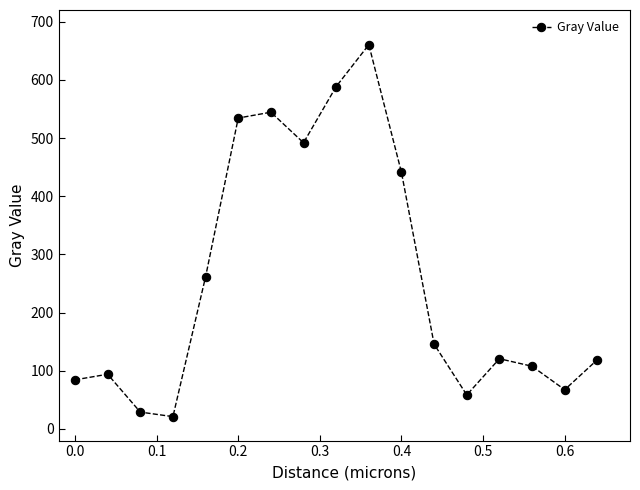

What is the smallest value displayed?

21.2